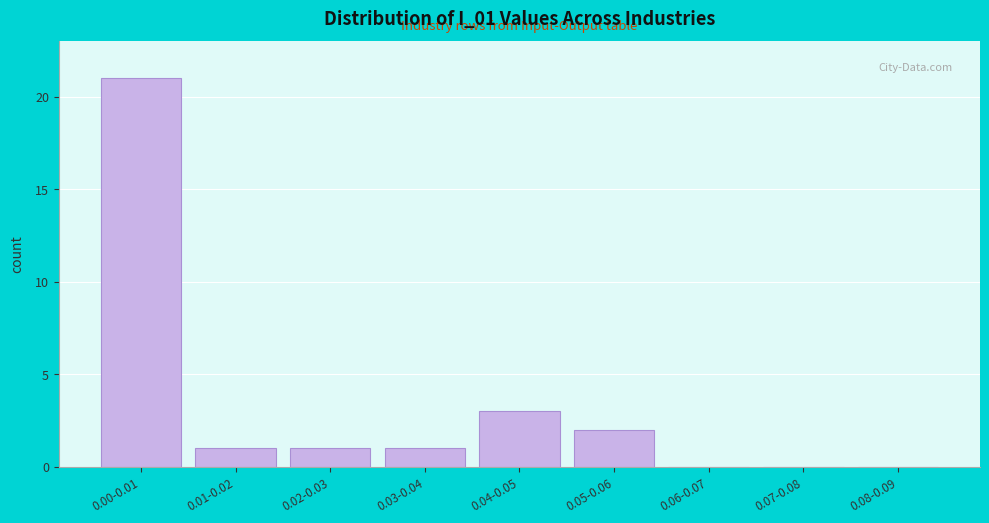

Reading left to right, transcribe all the data shown in this chart.

0.00-0.01=21	0.01-0.02=1	0.02-0.03=1	0.03-0.04=1	0.04-0.05=3	0.05-0.06=2	0.06-0.07=0	0.07-0.08=0	0.08-0.09=0